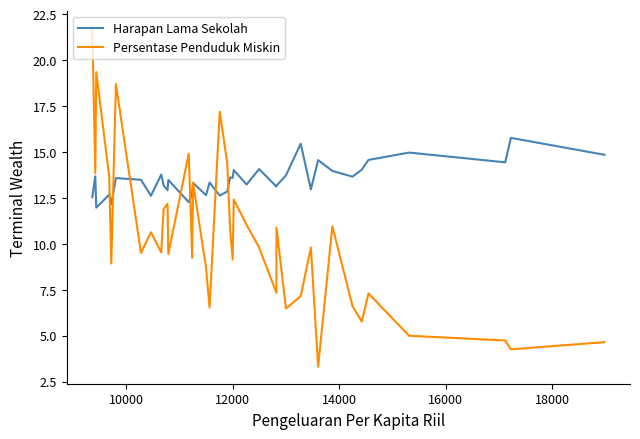

Which series has the largest total across all categories?

Harapan Lama Sekolah